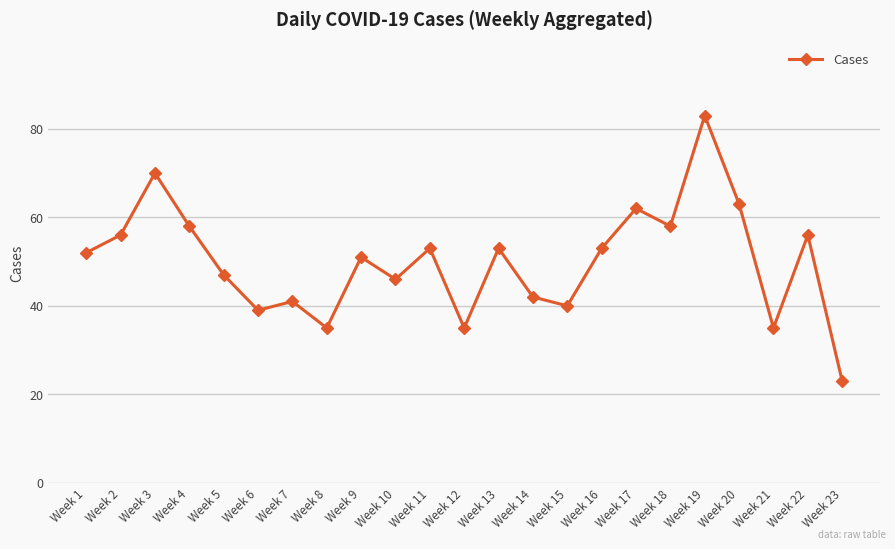

The value at Week 11 is 53. True or false?

True